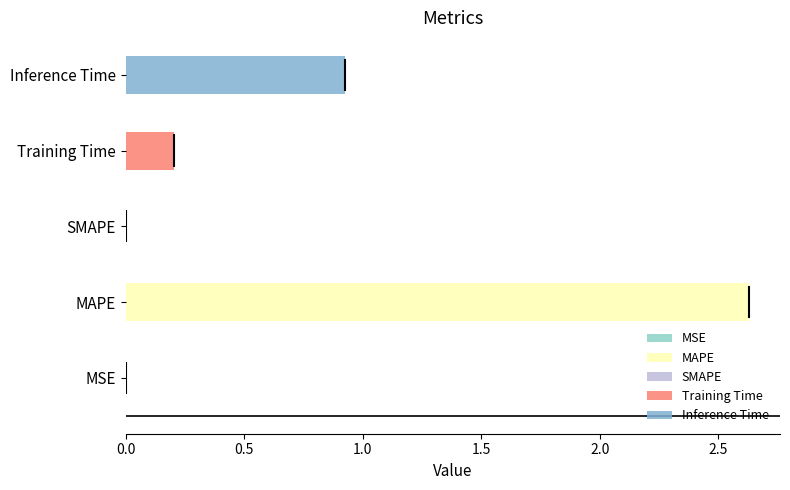

Reading right to left, list all the values displayed in this chart.

Inference Time=0.9	Training Time=0.2	SMAPE=0.0	MAPE=2.6	MSE=0.0